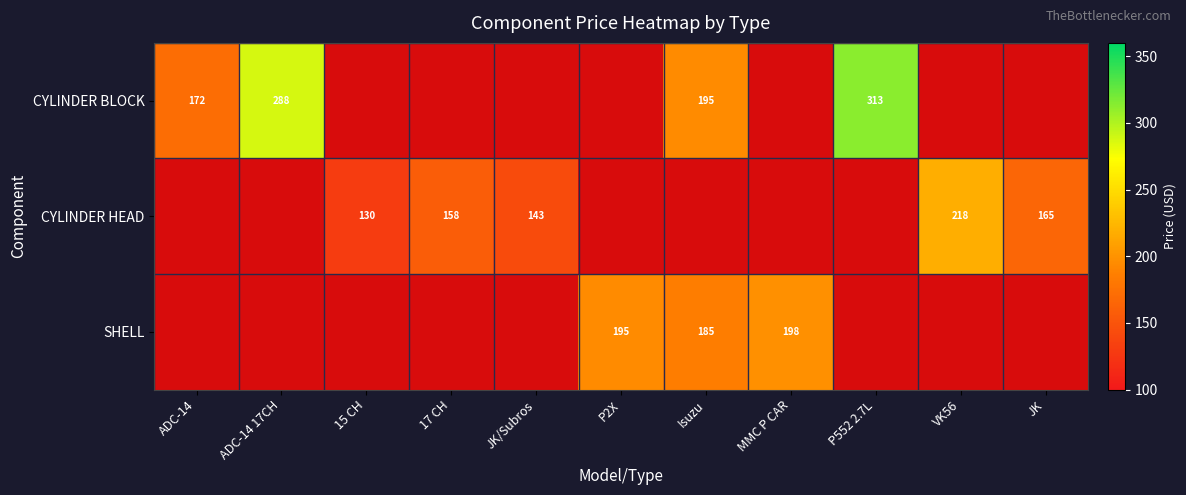

At which category does the chart reach its peak across all series?

P552 2.7L